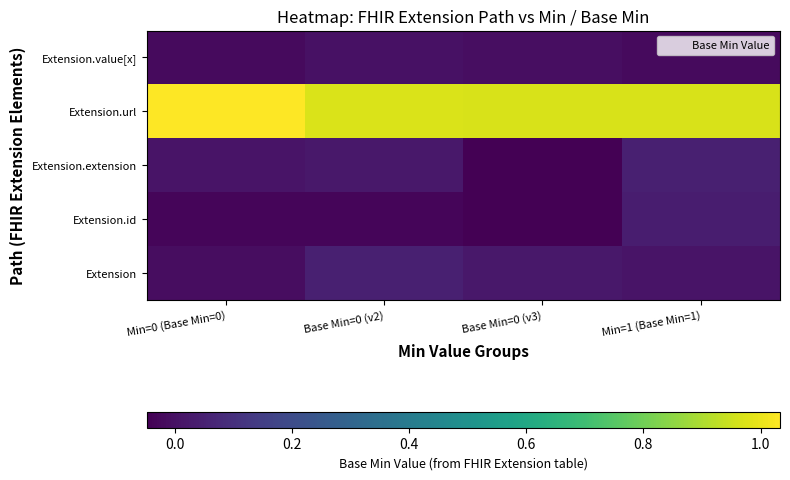

Reading left to right, what are all the values shown in this chart?

Extension: Min=0 (Base Min=0)=-0.0	Base Min=0 (v2)=0.0	Base Min=0 (v3)=0.0	Min=1 (Base Min=1)=0.0
Extension.id: Min=0 (Base Min=0)=-0.0	Base Min=0 (v2)=-0.0	Base Min=0 (v3)=-0.0	Min=1 (Base Min=1)=0.0
Extension.extension: Min=0 (Base Min=0)=0.0	Base Min=0 (v2)=0.0	Base Min=0 (v3)=-0.0	Min=1 (Base Min=1)=0.0
Extension.url: Min=0 (Base Min=0)=1.0	Base Min=0 (v2)=1.0	Base Min=0 (v3)=1.0	Min=1 (Base Min=1)=1.0
Extension.value[x]: Min=0 (Base Min=0)=-0.0	Base Min=0 (v2)=0.0	Base Min=0 (v3)=-0.0	Min=1 (Base Min=1)=-0.0